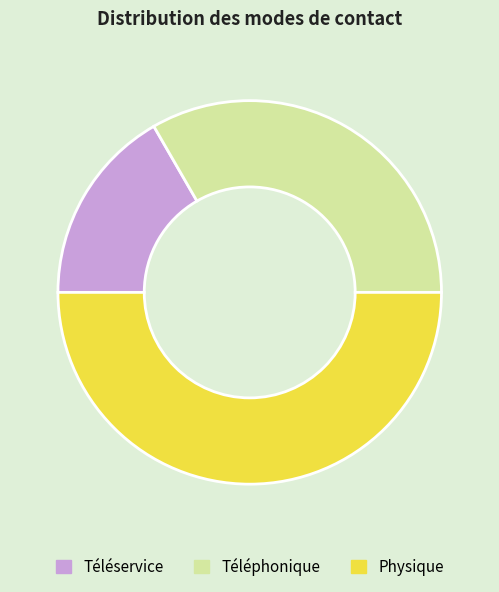

What is the smallest slice in the pie chart?

Téléservice